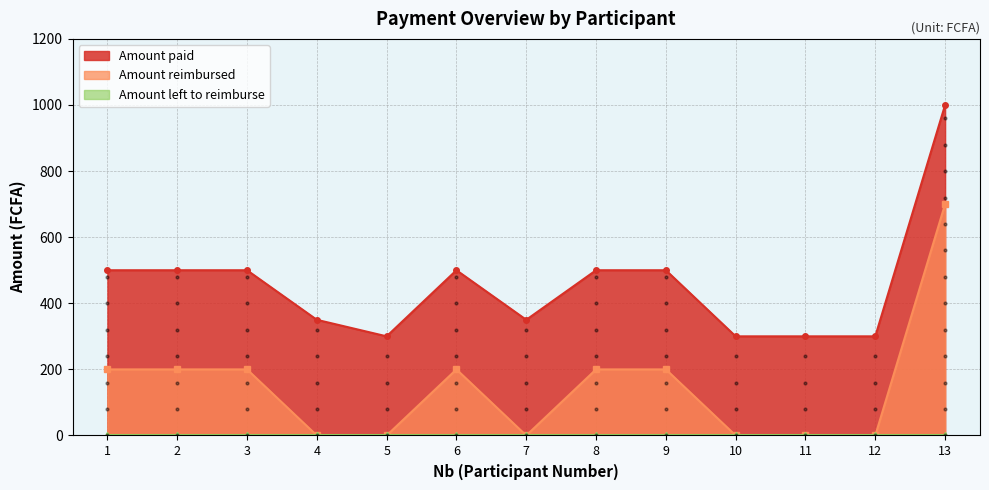

At how many categories does at least one series exceed 263?

13